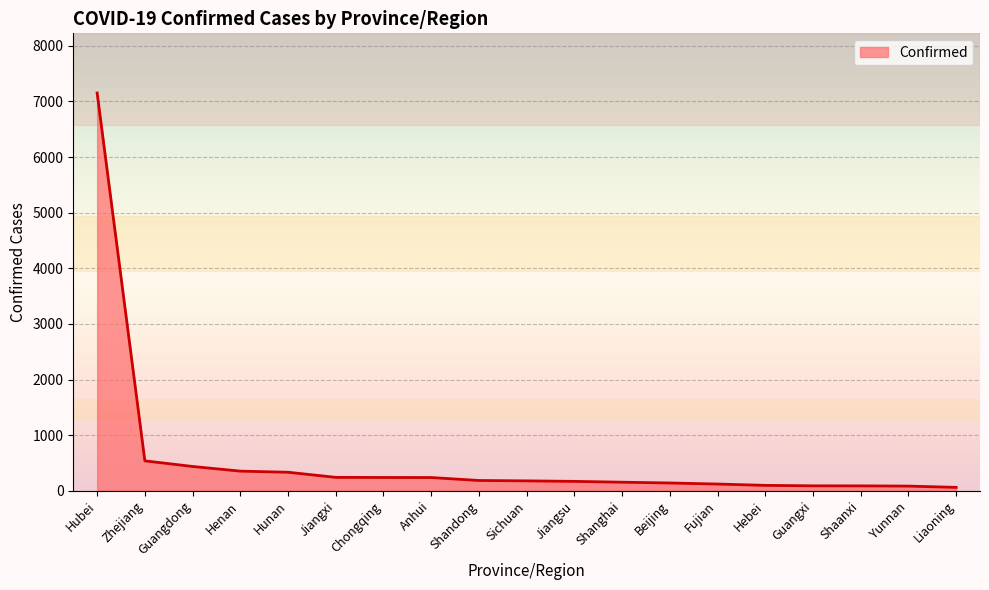

What is the smallest value displayed?

60